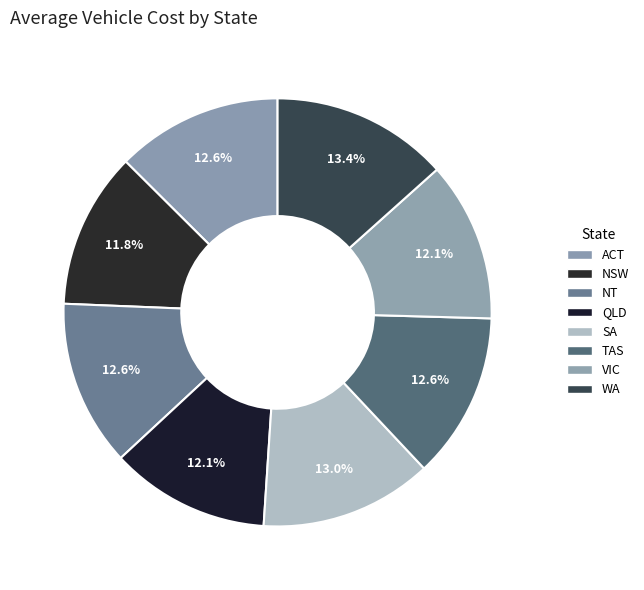

Is there any slice that represents more than half of the pie?

No